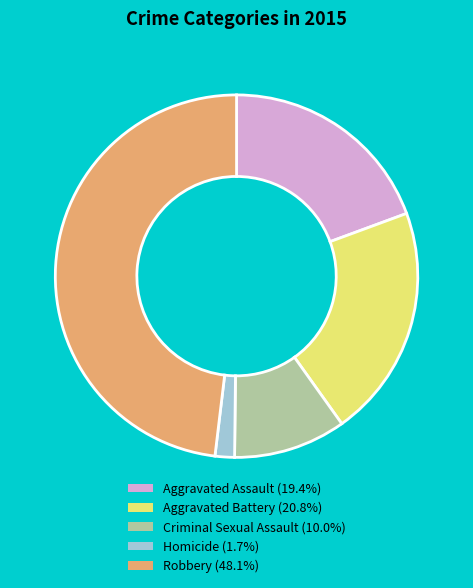

True or false: Homicide accounts for 8% of the total.

False